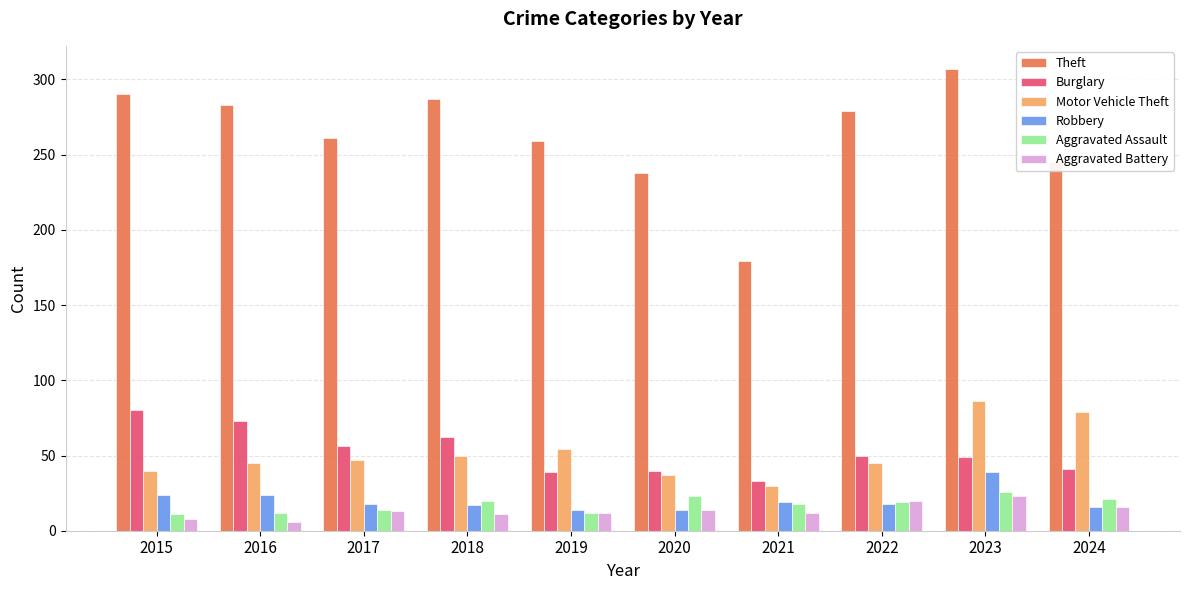

What is the sum of all Aggravated Assault values?

176